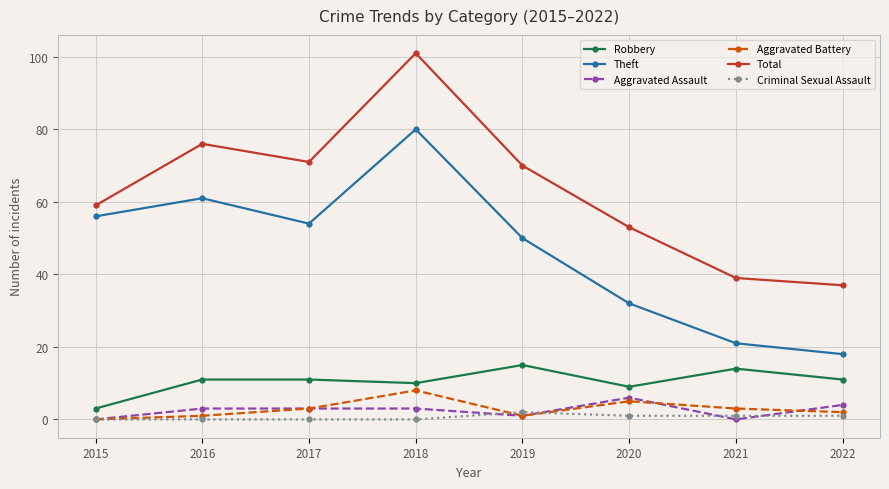

Which series changed the most between 2015 and 2021?

Theft